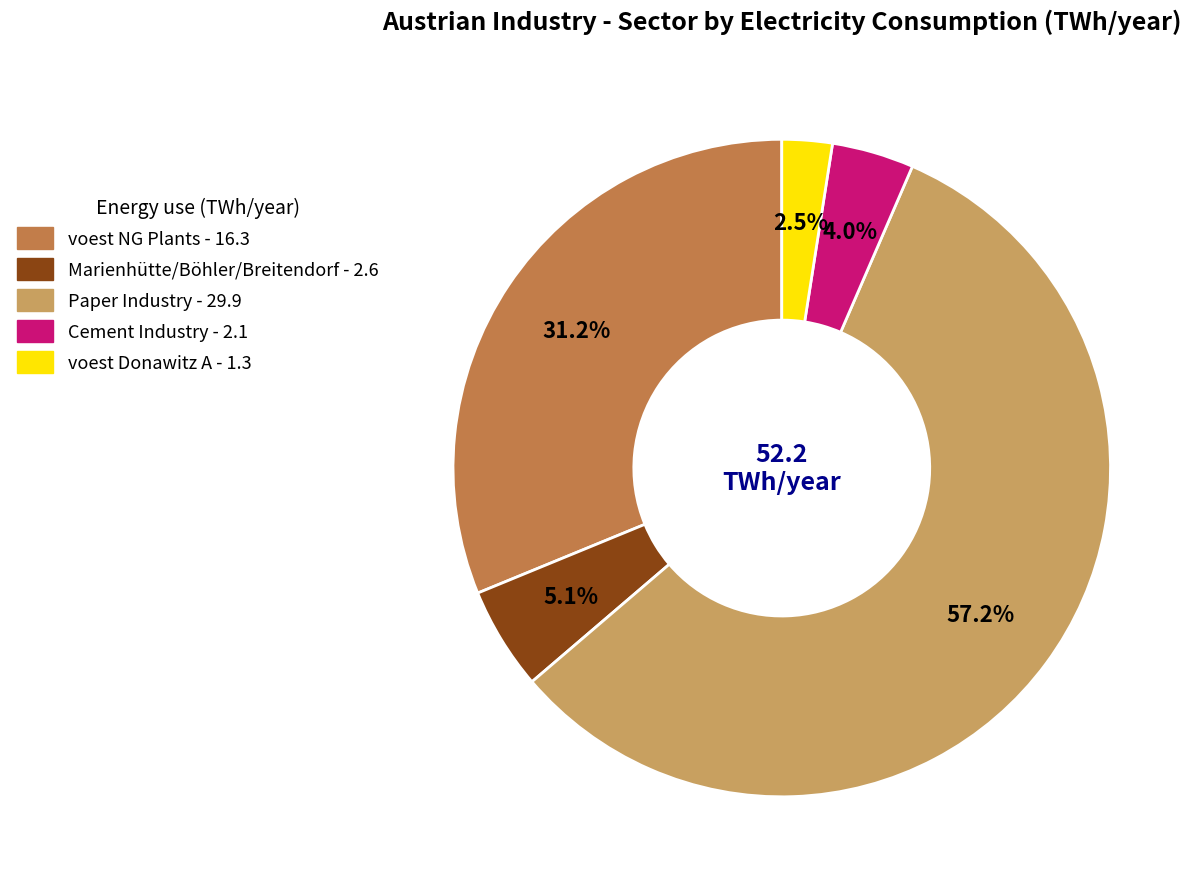

Does any single category account for the majority?

Yes